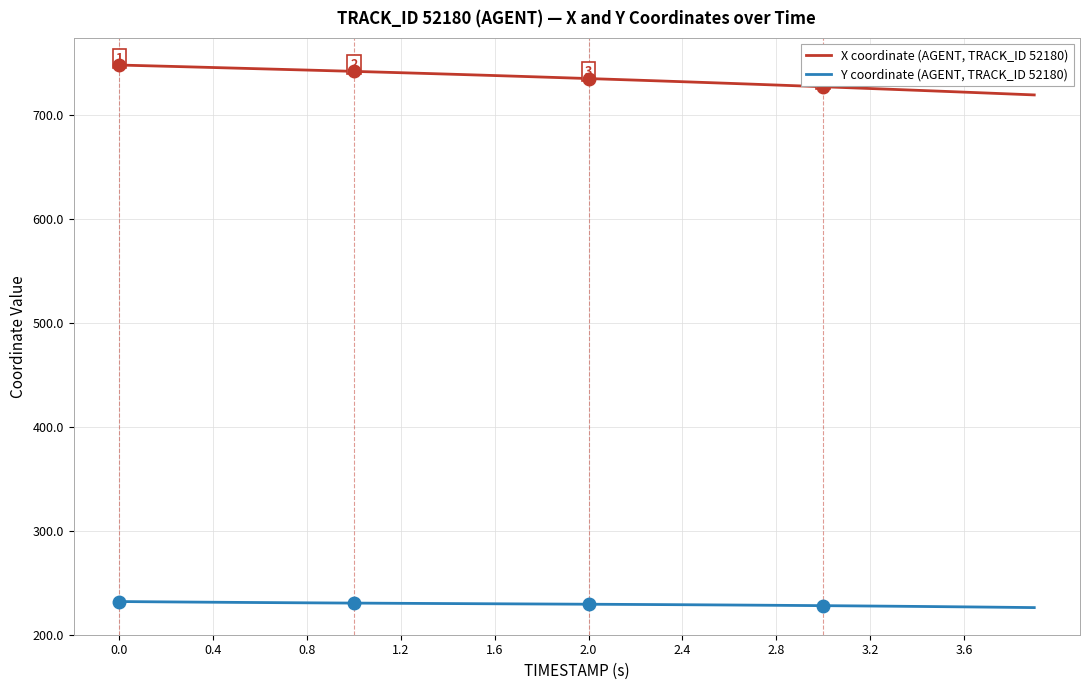

How many series are shown in this chart?

2